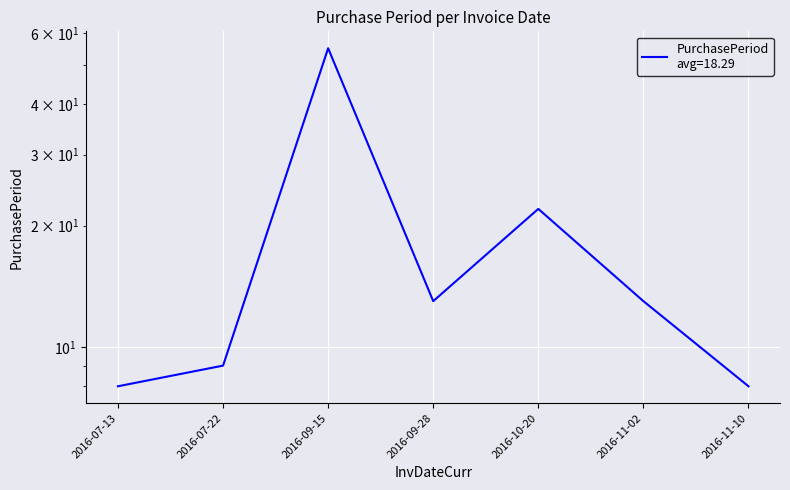

Which has a higher value, 2016-09-15 or 2016-10-20?

2016-09-15